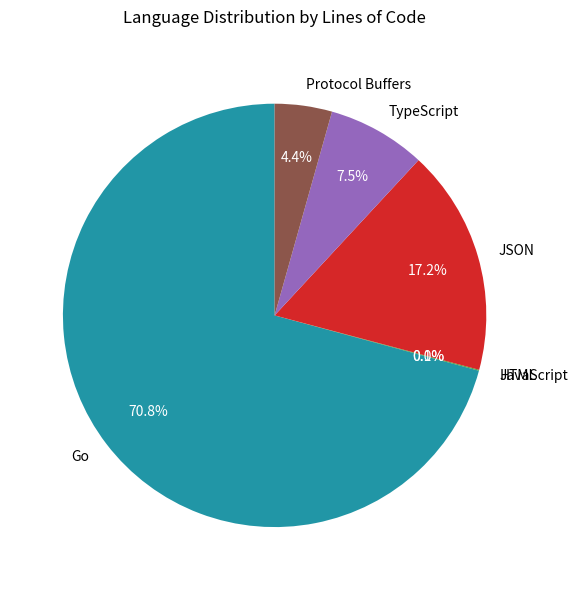

What is the ratio of the value at Protocol Buffers to the value at JSON?

0.3